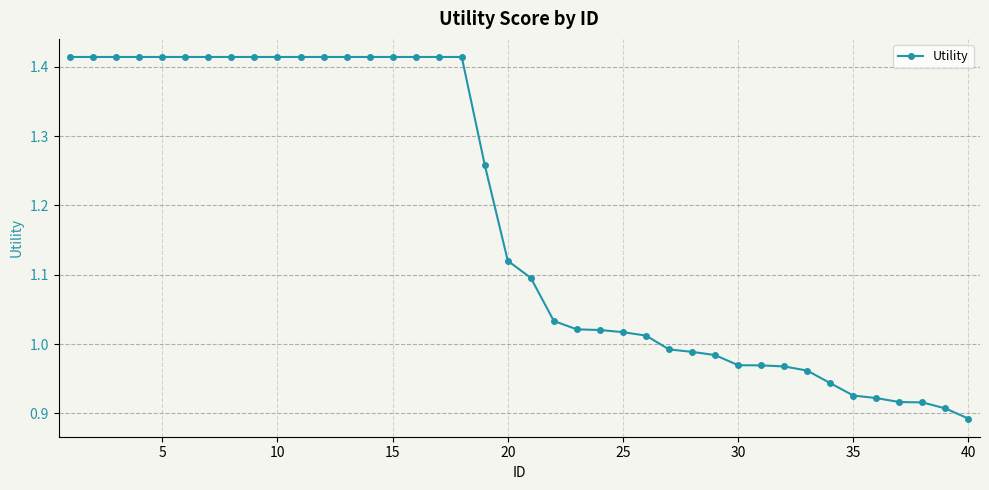

What is the difference between the maximum and minimum values?

0.5